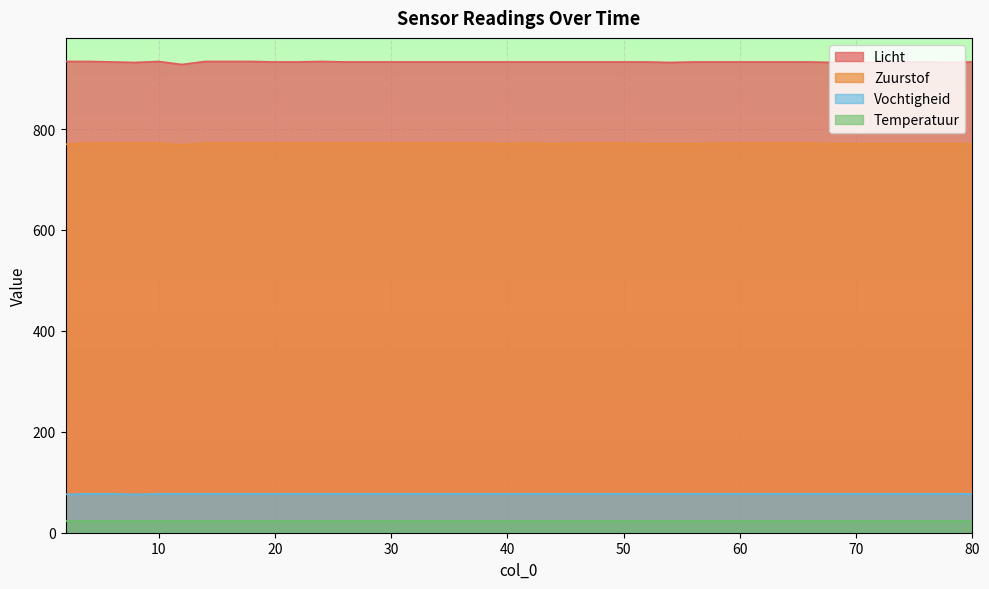

At how many categories does at least one series exceed 313?

40